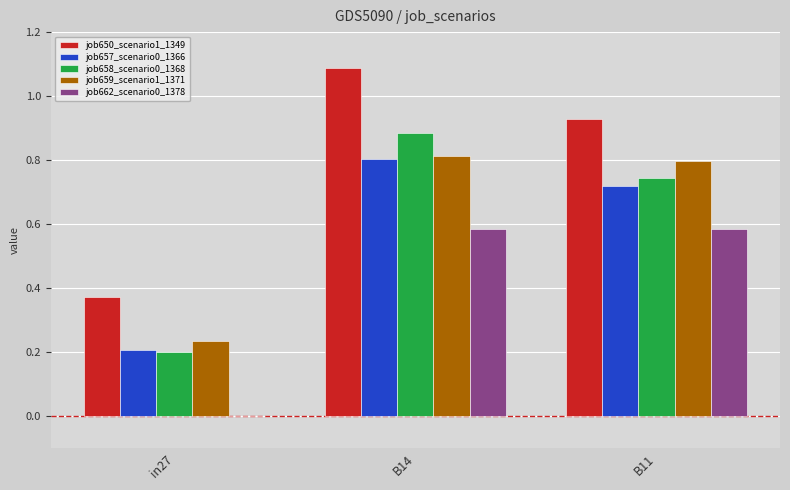

What is the total value across all series at B11?

3.8